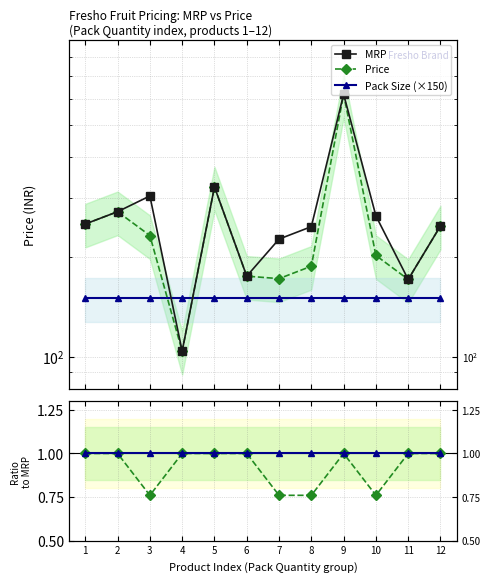

At which label is Price closest to 361?

5